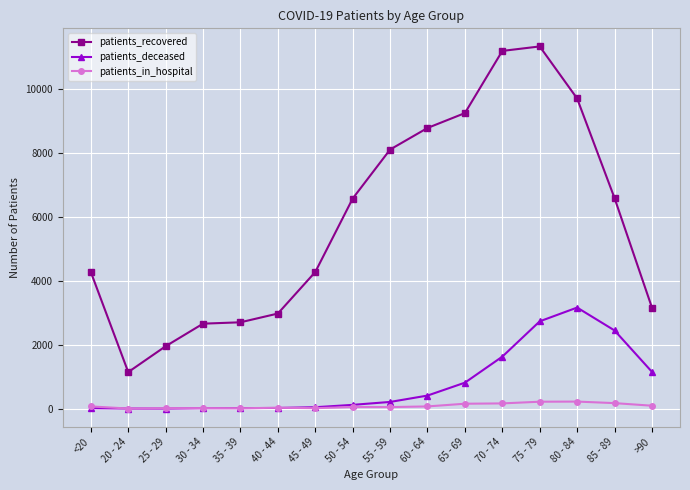

At >90, list the series in order from largest to smallest.

patients_recovered, patients_deceased, patients_in_hospital